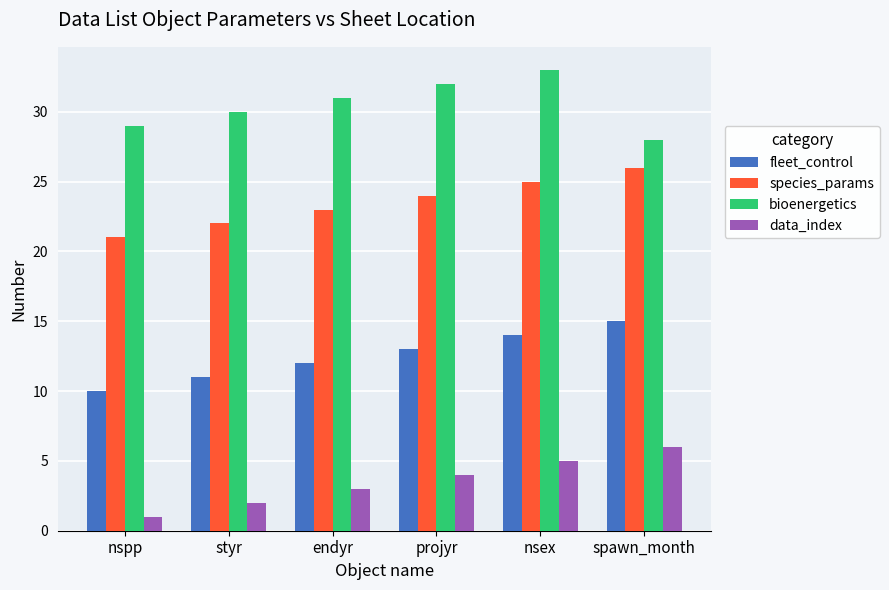

Reading left to right, list all the values displayed in this chart.

fleet_control: 10	11	12	13	14	15
species_params: 21	22	23	24	25	26
bioenergetics: 29	30	31	32	33	28
data_index: 1	2	3	4	5	6